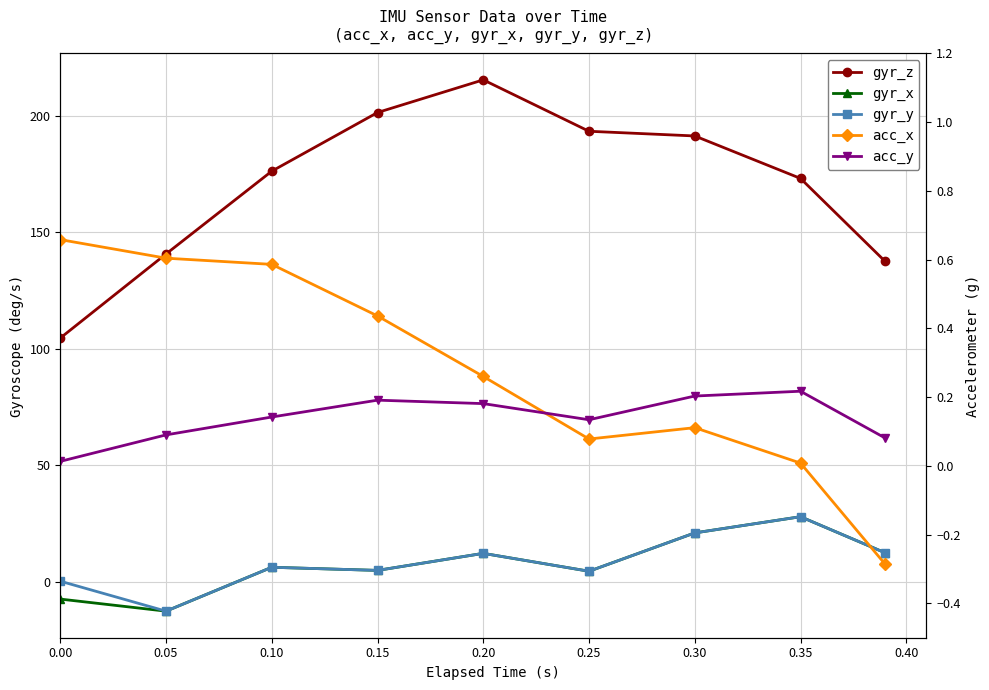

Where does the gyr_y series first go above 6?

0.10